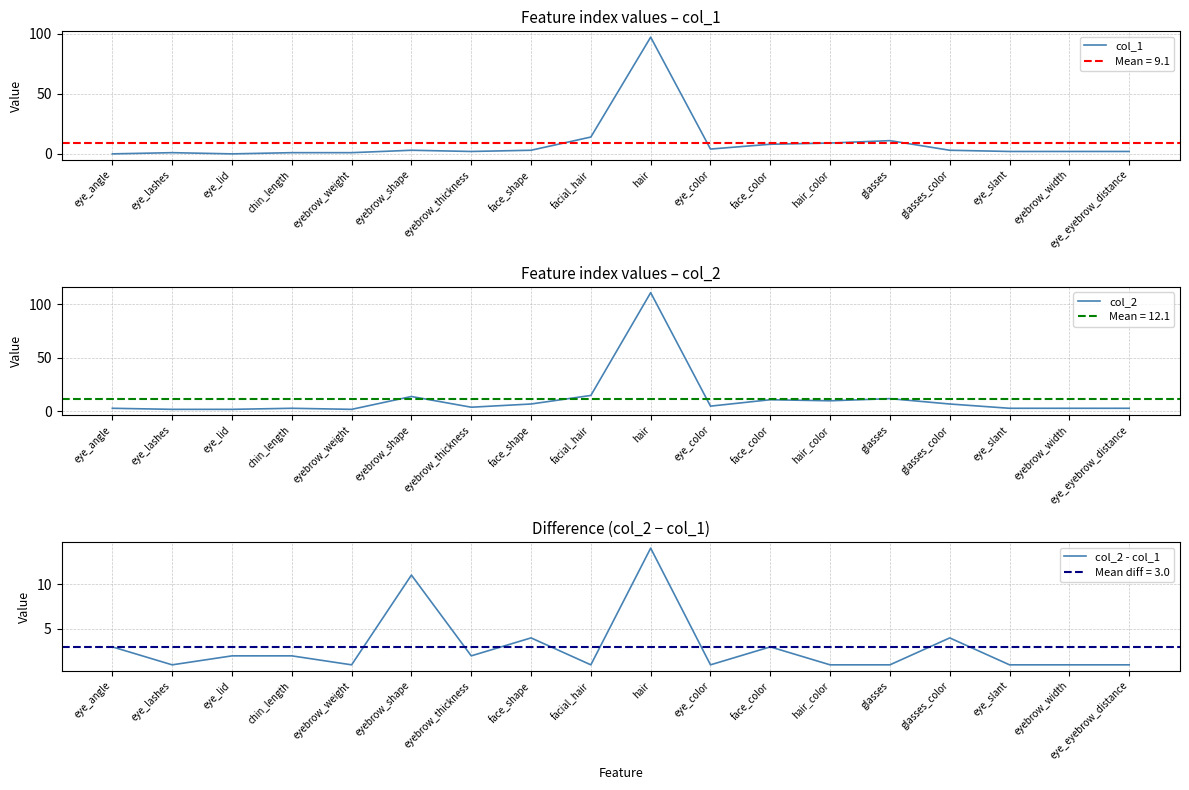

Is it true that col_2 equals 2 at eyebrow_weight?

True